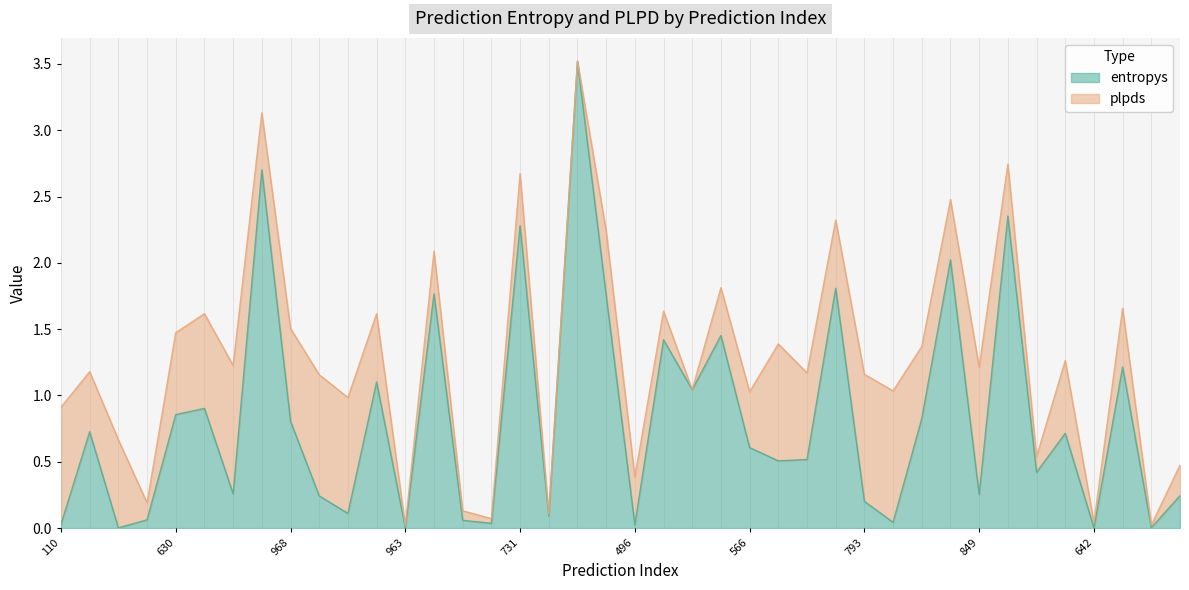

Reading left to right, list all the values displayed in this chart.

110=0.0	922=0.7	271=0.0	472=0.1	630=0.9	844=0.9	674=0.3	519=2.7	968=0.8	5=0.2	879=0.1	533=1.1	963=0.0	357=1.8	472=0.1	890=0.0	731=2.3	17=0.1	762=3.5	906=1.8	496=0.0	546=1.4	359=1.0	495=1.5	566=0.6	402=0.5	472=0.5	583=1.8	793=0.2	930=0.0	326=0.8	525=2.0	849=0.3	696=2.4	557=0.4	231=0.7	642=0.0	818=1.2	362=0.0	972=0.2